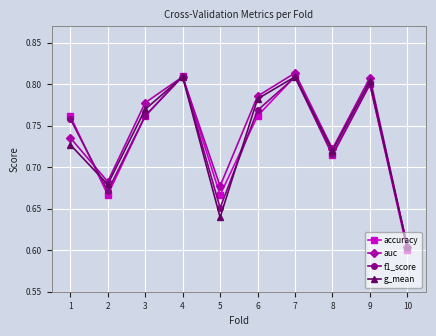

How many interior local peaks does the accuracy series have?

3